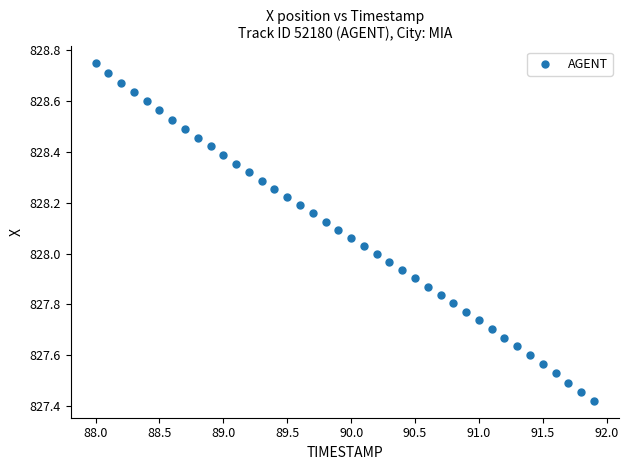

What is the range of X values (max minus min)?

3.9